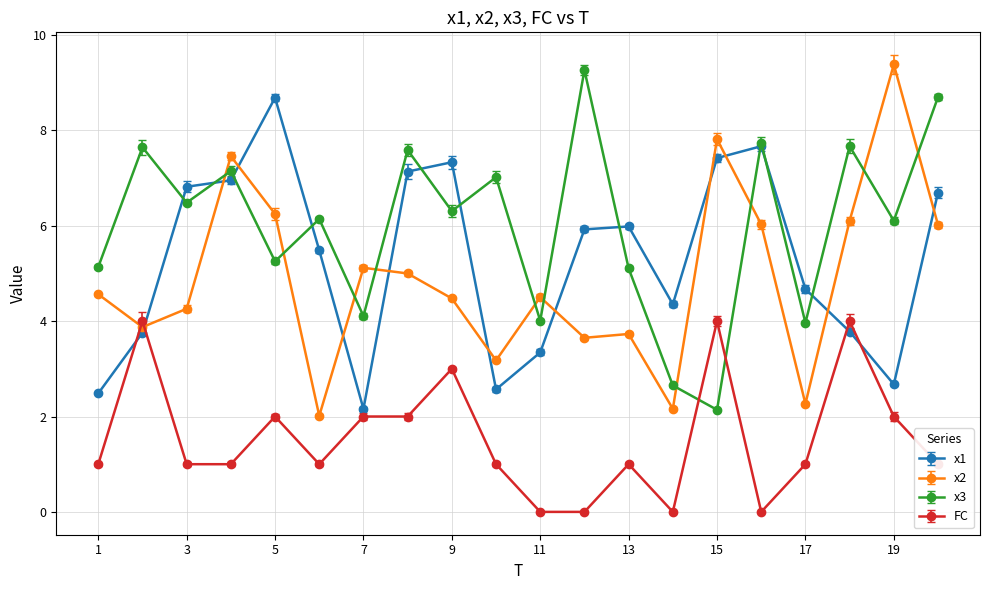

How many FC values are between 1 and 2?

12